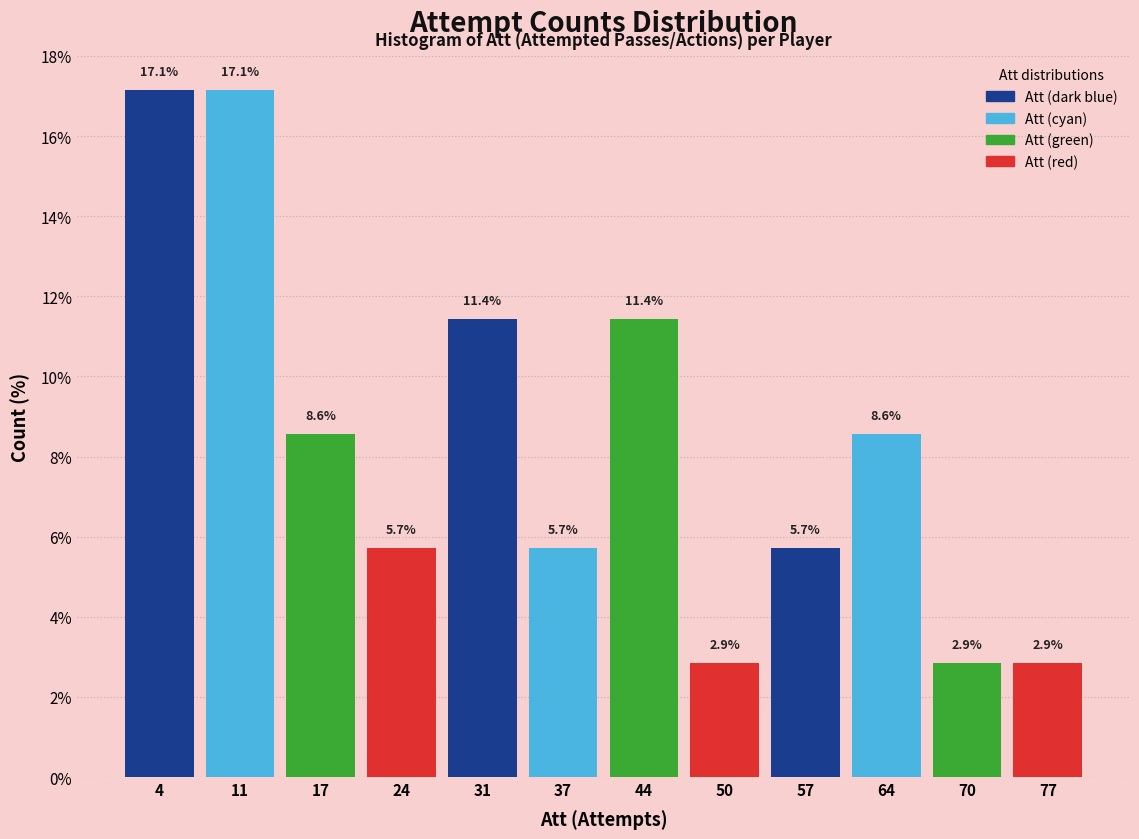

Reading left to right, transcribe this chart: for each bar, give the range it covers on the x-axis and its height. The bar edges are not printed on the chart, so give them approximately, as read against the axis.

1 to 8: 17.1
8 to 14: 17.1
14 to 21: 8.6
21 to 27: 5.7
27 to 34: 11.4
34 to 41: 5.7
41 to 47: 11.4
47 to 54: 2.9
54 to 60: 5.7
60 to 67: 8.6
67 to 73: 2.9
73 to 80: 2.9